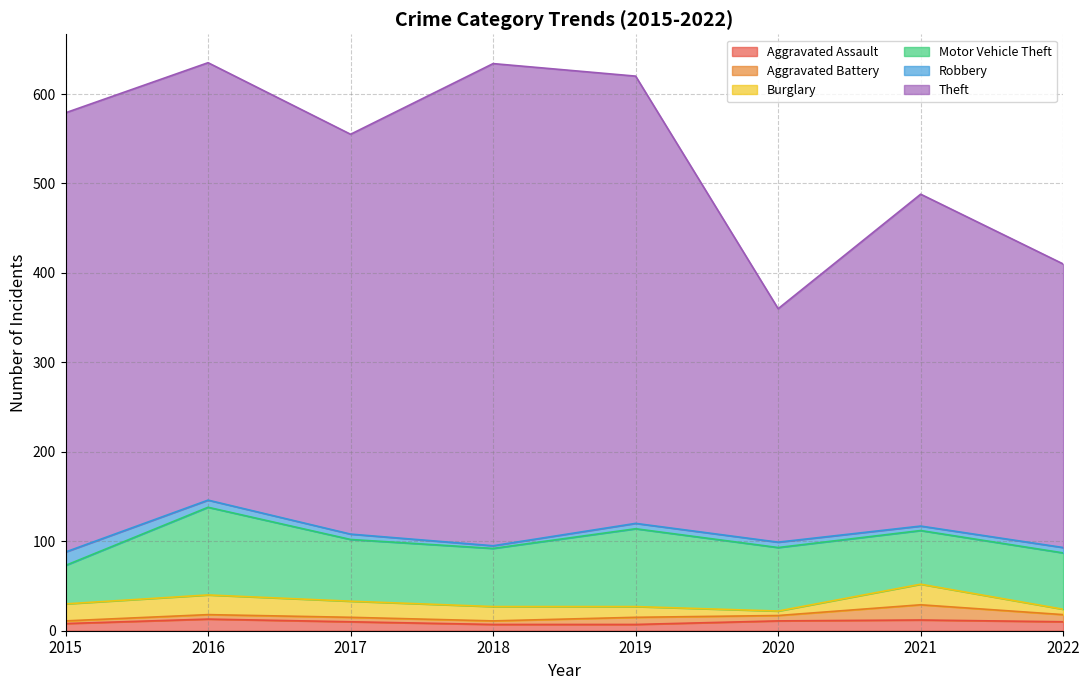

How many data points in Theft are above 489?

3